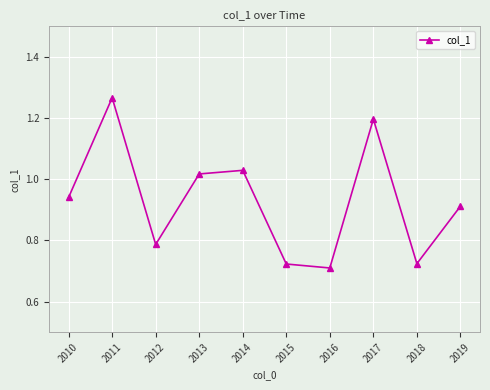

Which label corresponds to the largest value in the chart?

2011